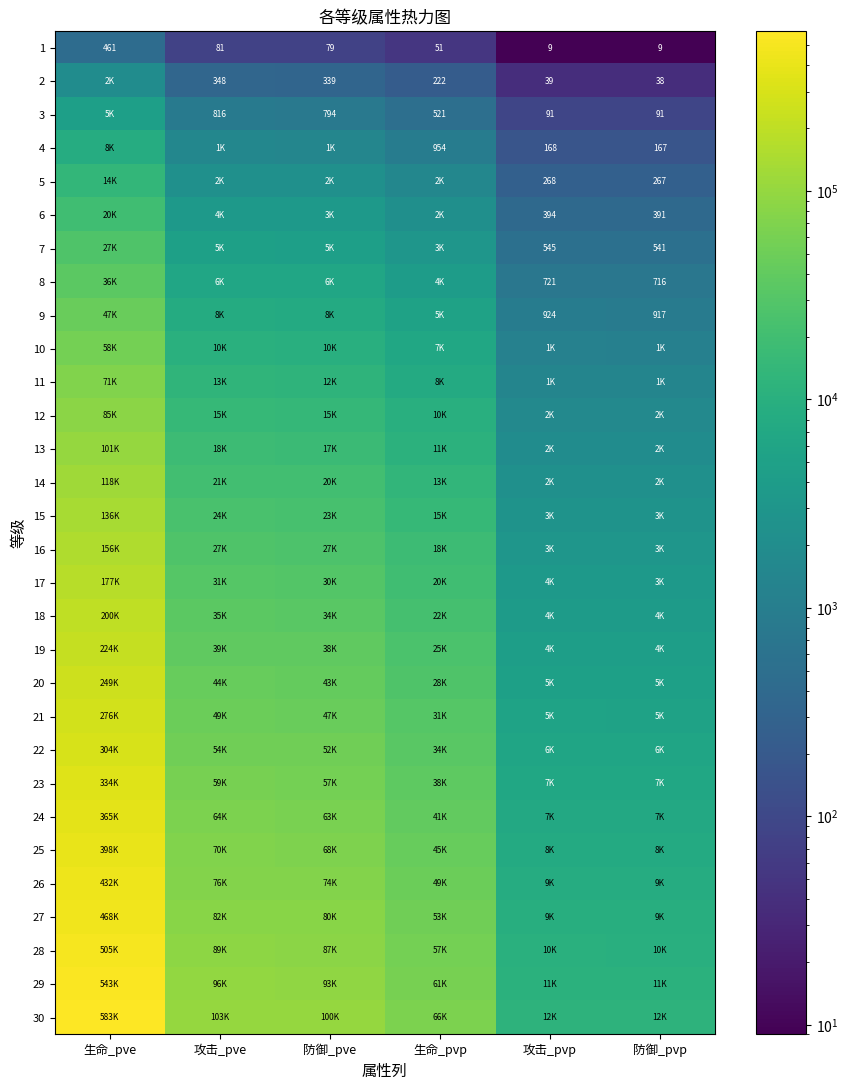

At which category is the sum across all series the highest?

生命_pve